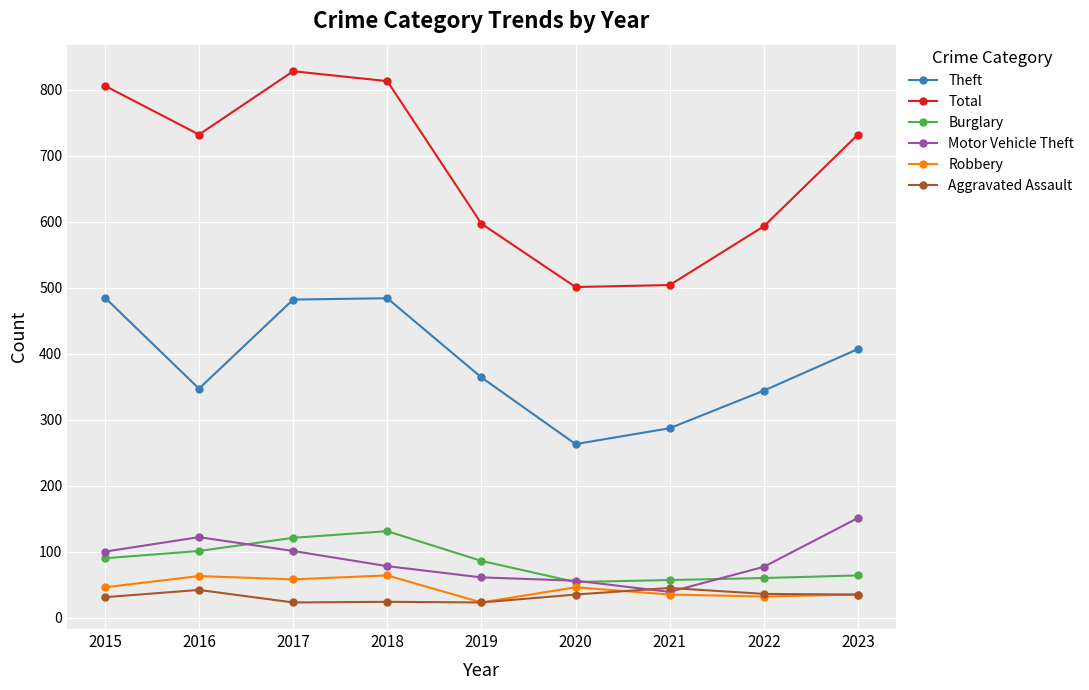

Which category has the lowest value in the Theft series?

2020